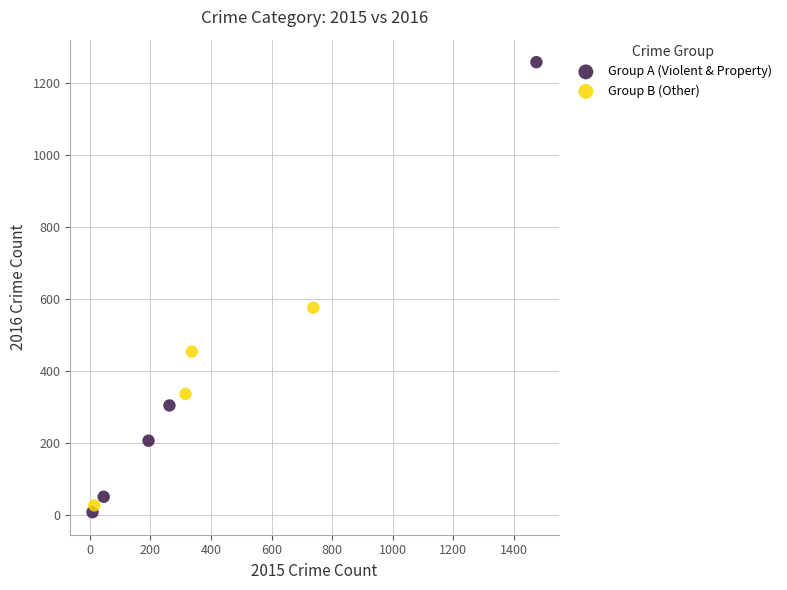

What are all the series names shown in the legend?

Group A (Violent & Property), Group B (Other)